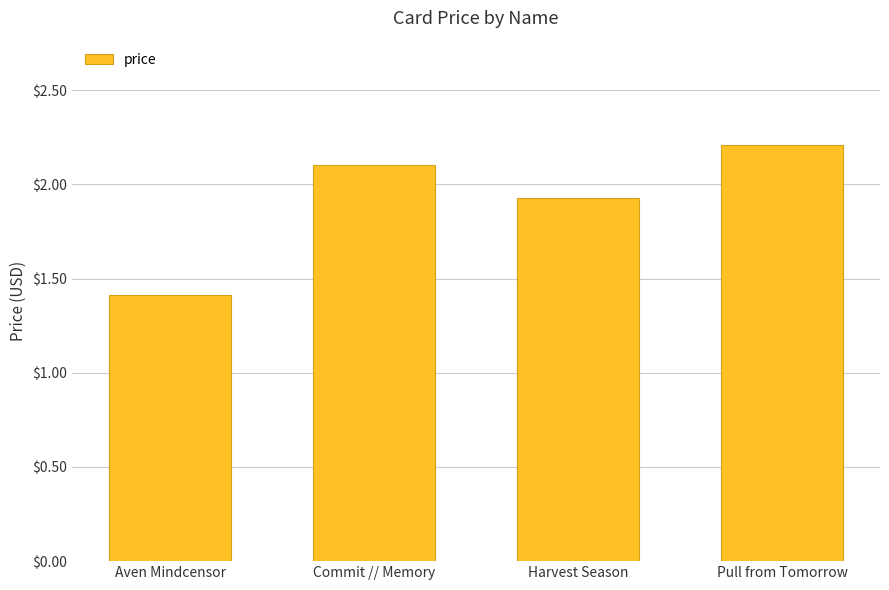

How many values are below 2?

2